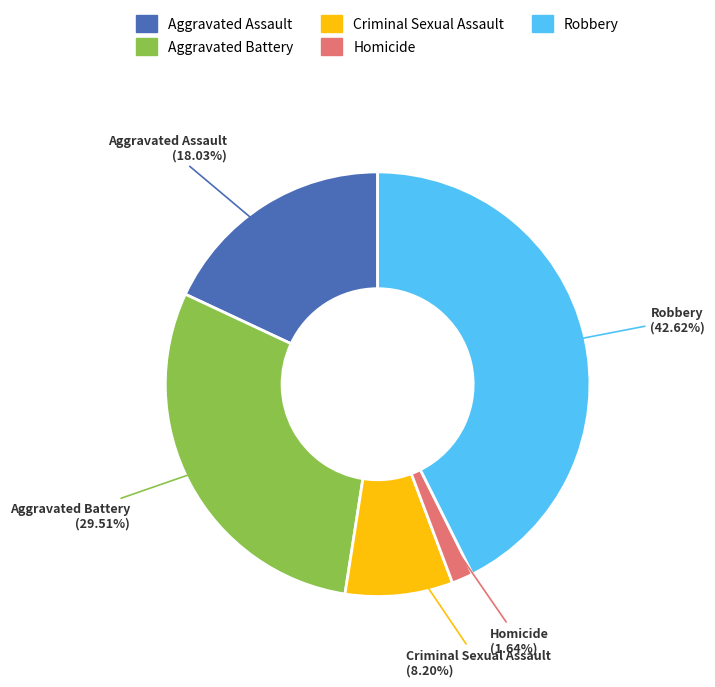

Is it true that Aggravated Battery is 21% of the pie?

False